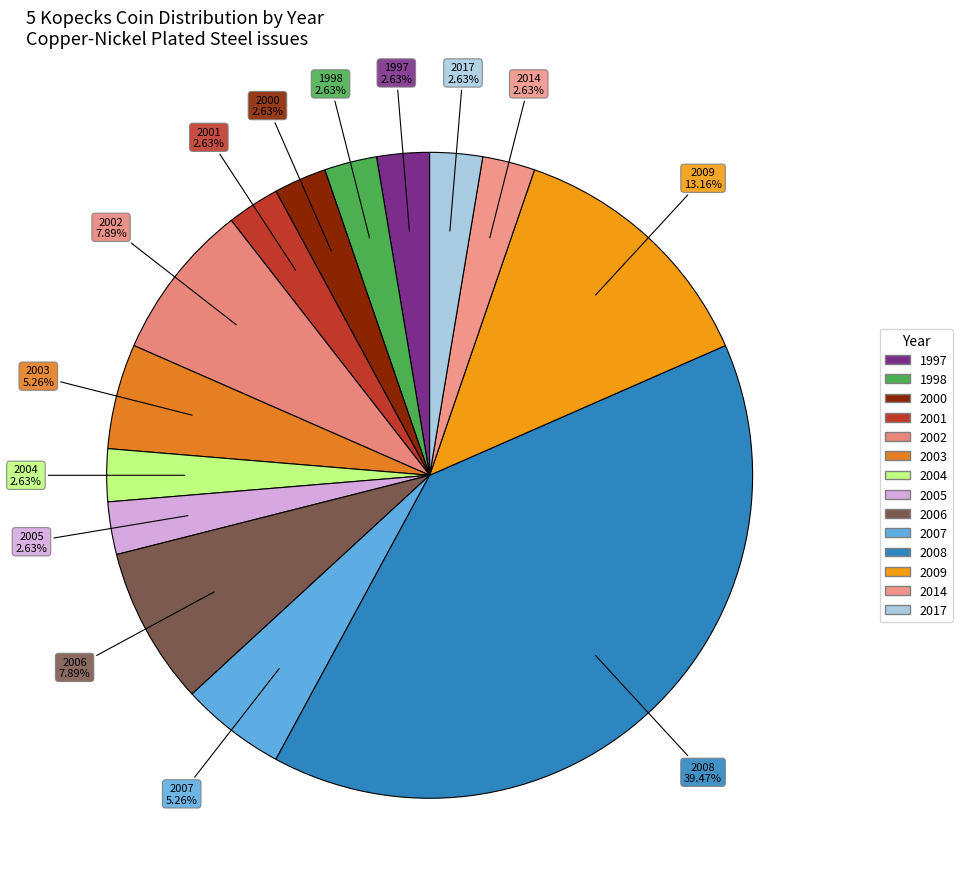

Which slice is the smallest?

1997